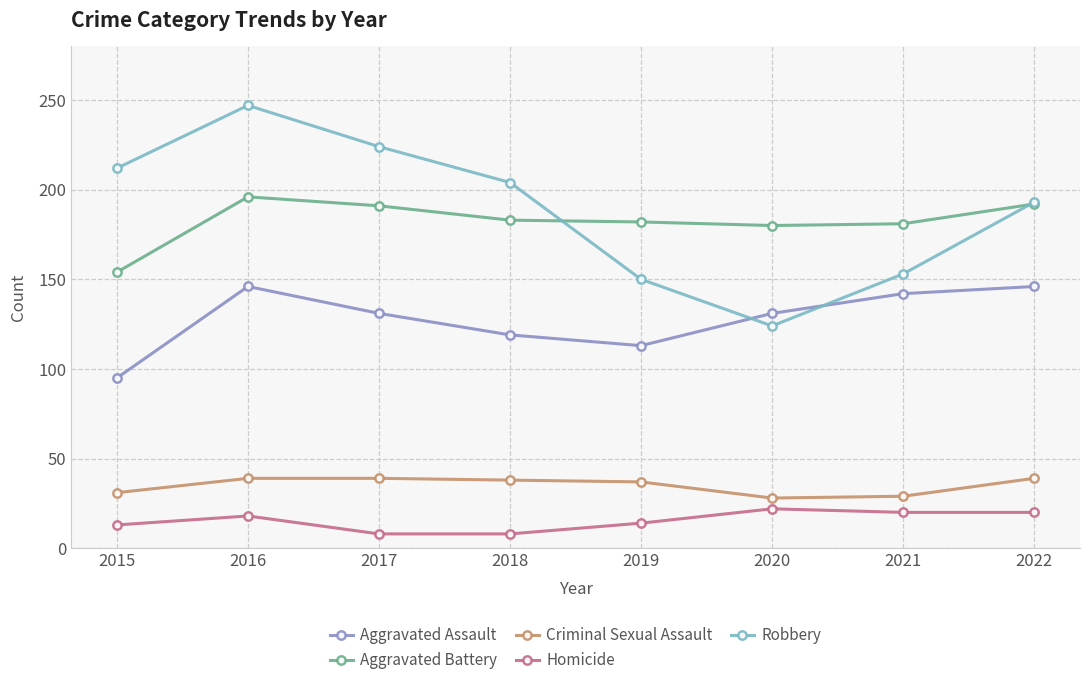

At which category is the sum across all series the highest?

2016